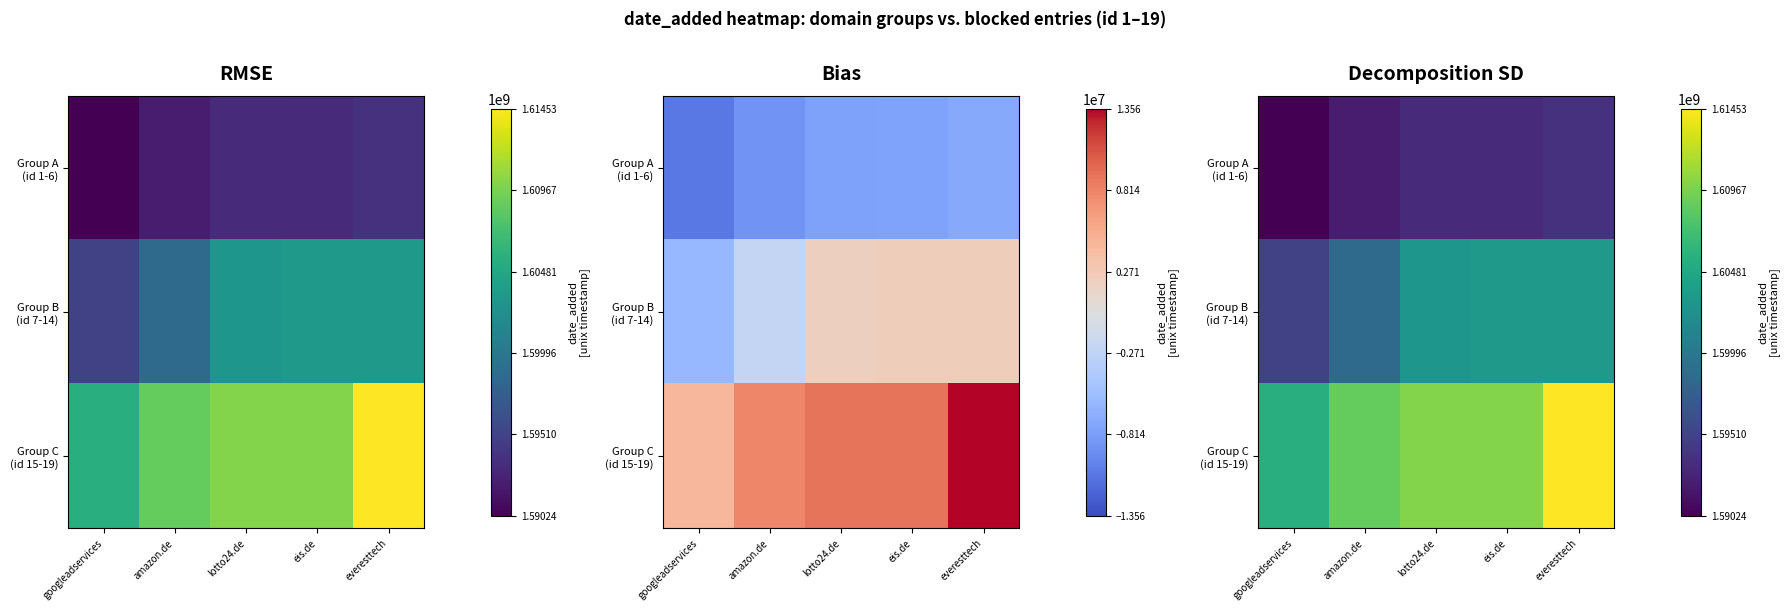

True or false: Group A (id 1-6) has a value of 1593679869 at everesttech.

True